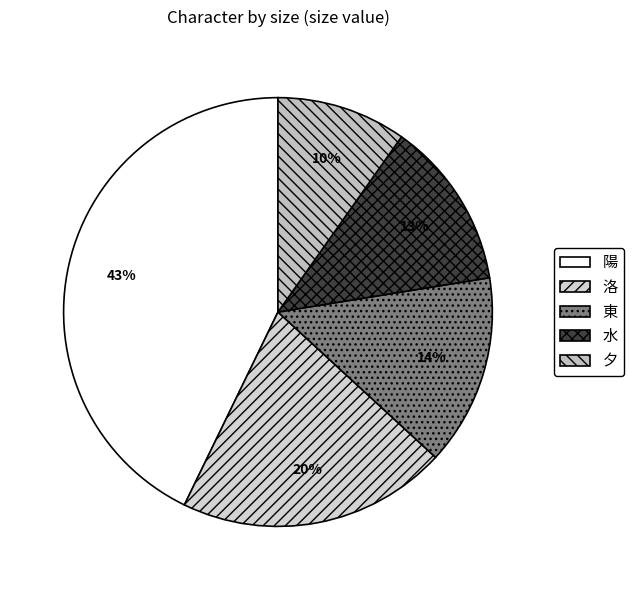

Which category has the smallest portion of the pie?

夕